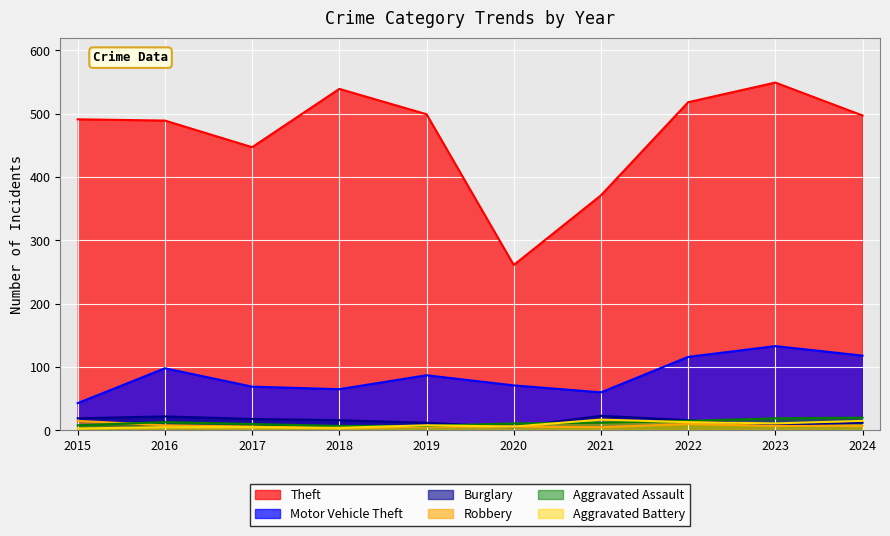

Where does the Aggravated Assault series first go above 12?

2016